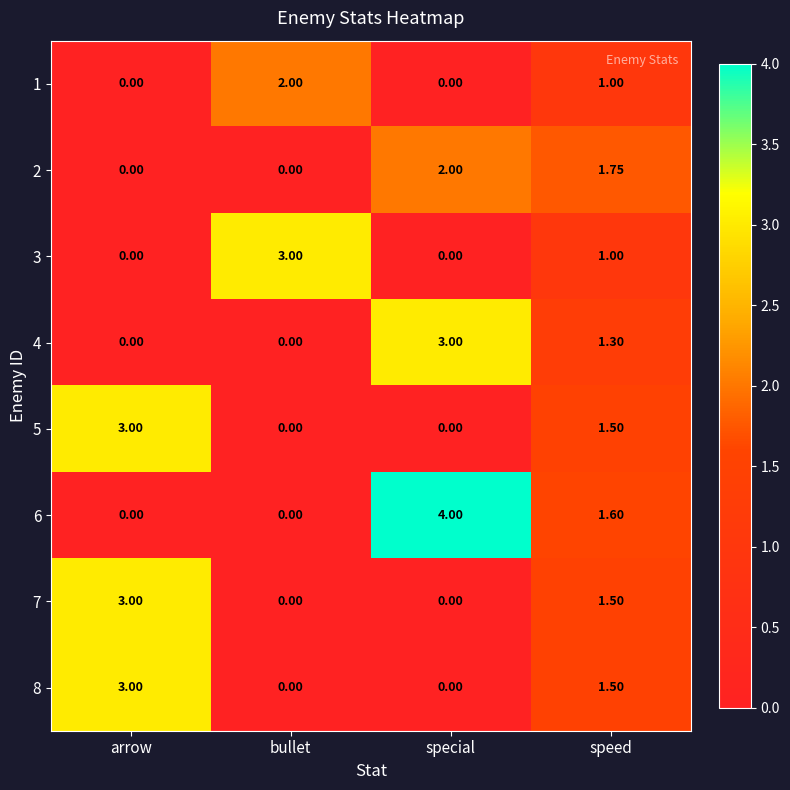

Where is 1 nearest to the value 1?

speed